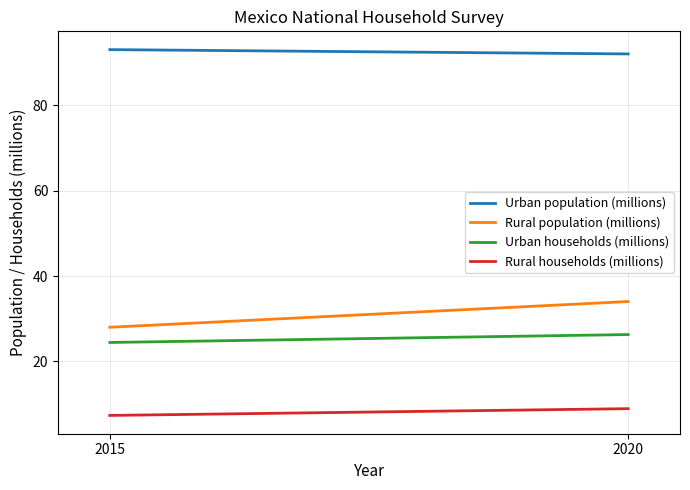

Rank the series at 2020 from highest to lowest value.

Urban population (millions), Rural population (millions), Urban households (millions), Rural households (millions)